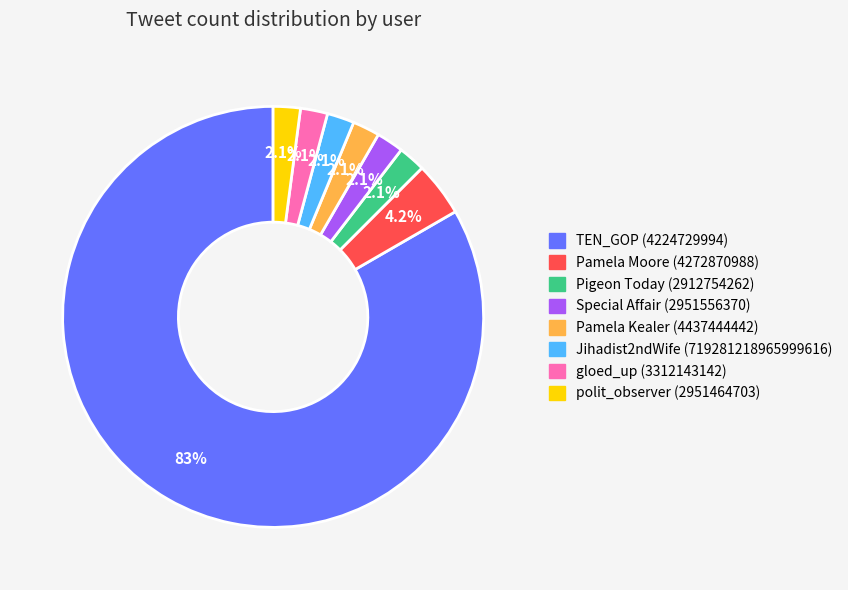

To the nearest percent, what is the combined percentage of Special Affair (2951556370) and TEN_GOP (4224729994)?

85%